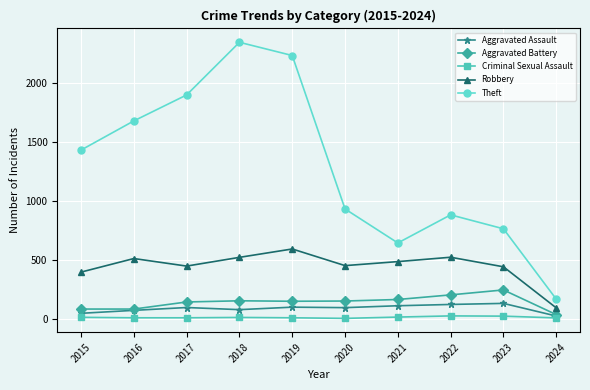

What is the value of the Aggravated Battery point at the 2nd from the left?

82